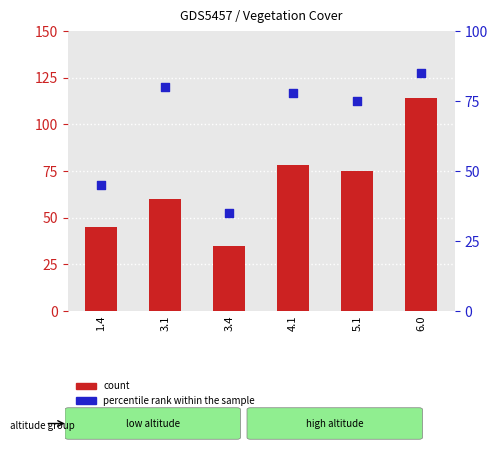

Which series has the widest spread of Y values?

count